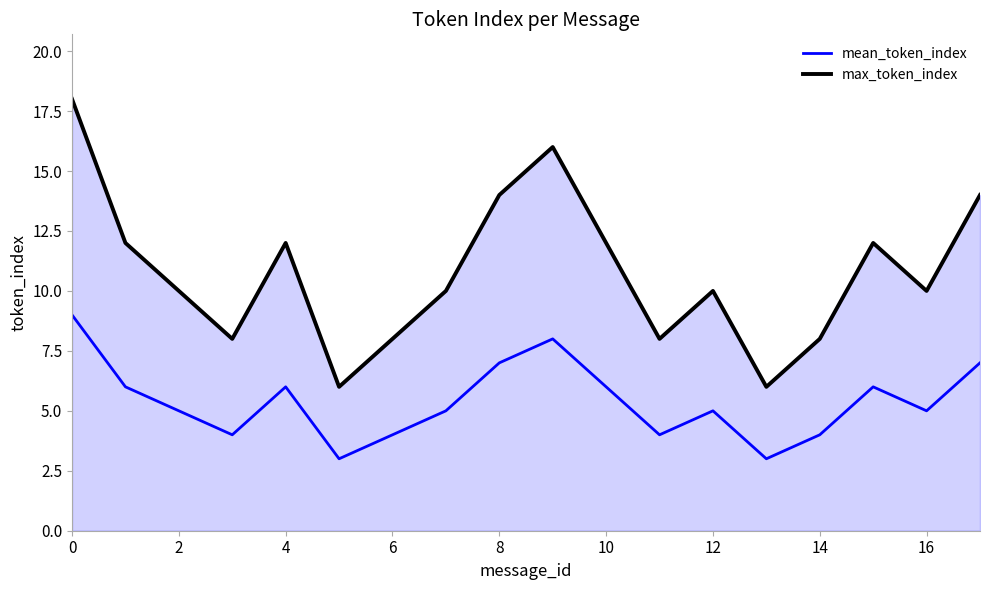

What is the difference between the maximum and minimum values in the mean_token_index series?

6